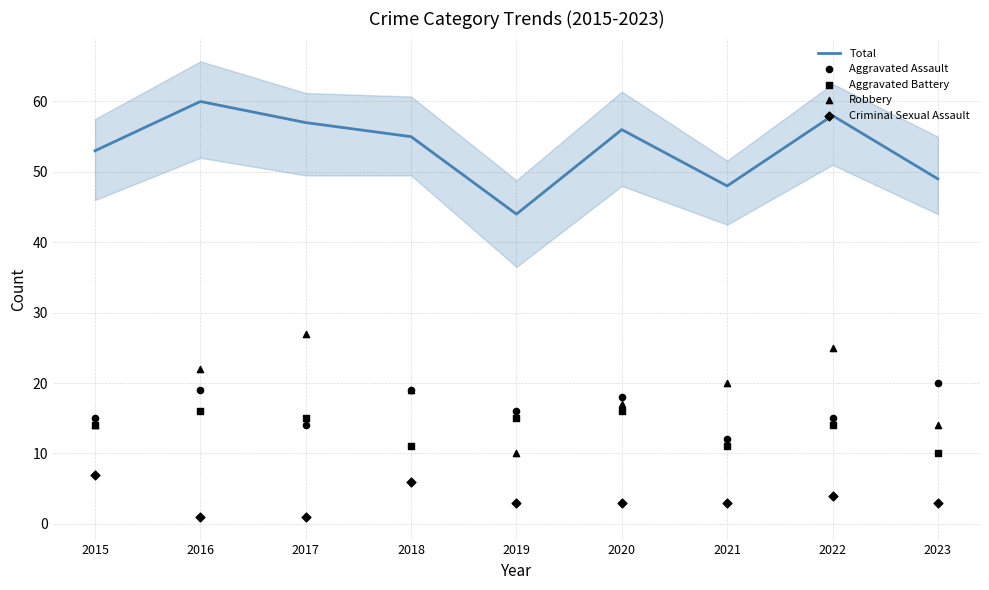

Which series contains the highest Y value?

Total